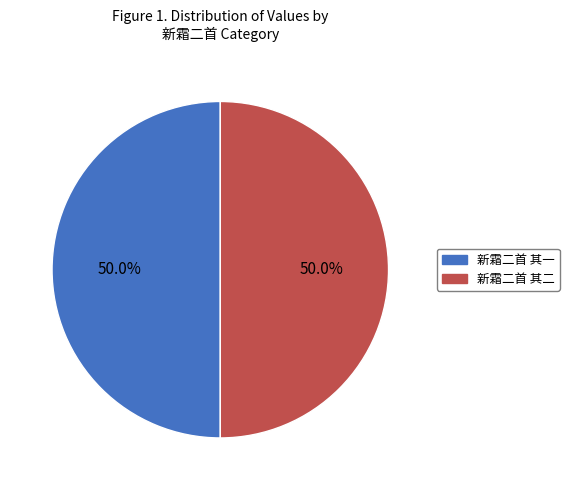

To the nearest percent, what is the average slice percentage?

50%